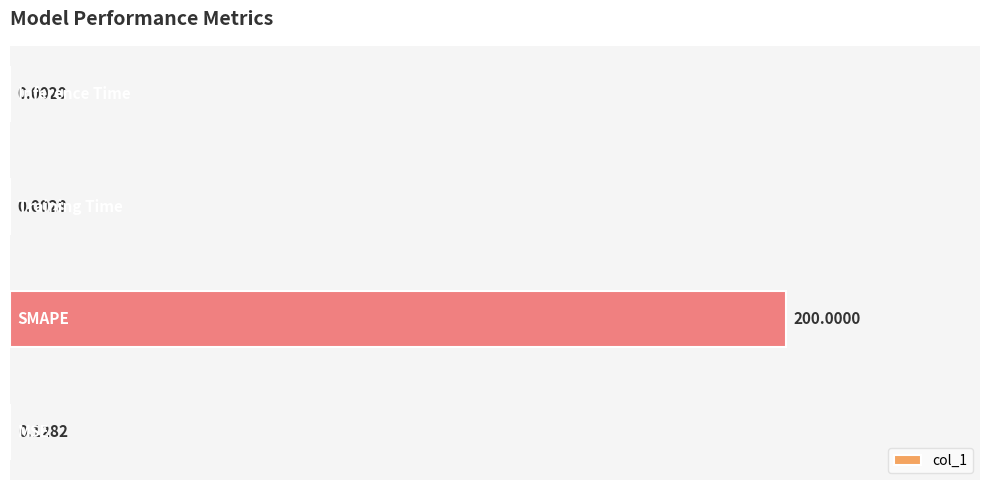

What is the sum of all values?

200.1